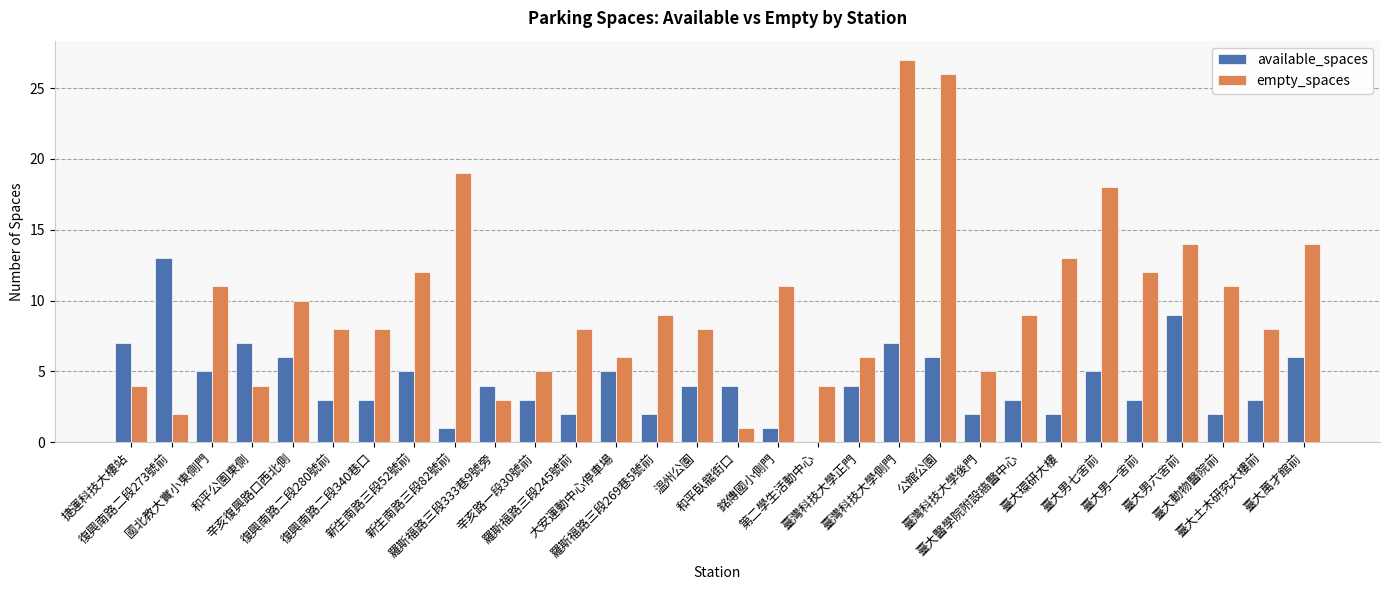

Count the number of categories in the chart.

30